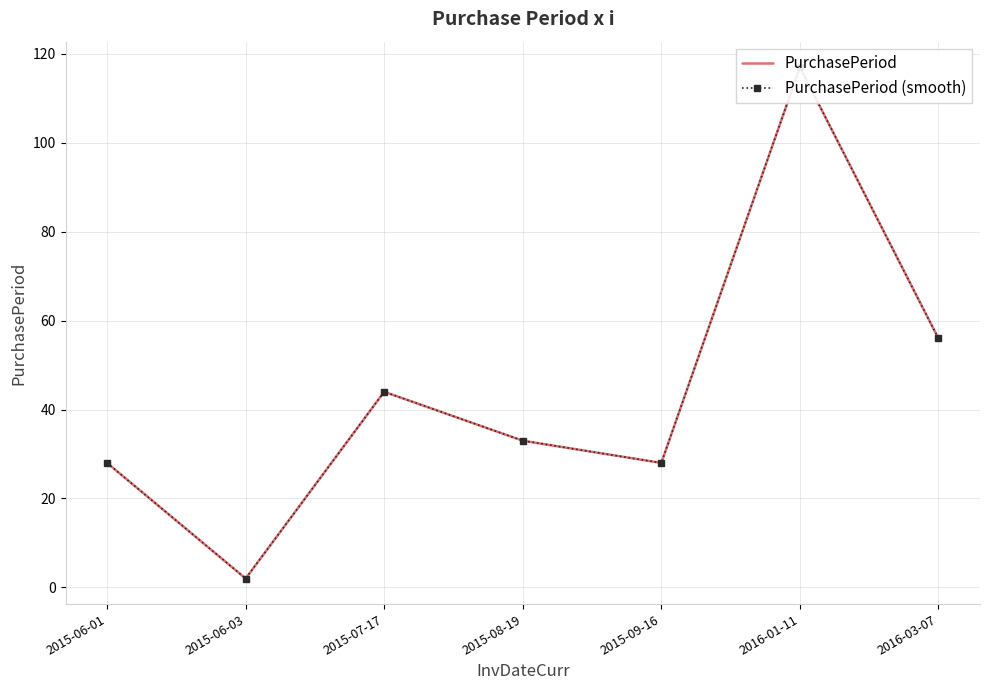

What is the maximum value for PurchasePeriod?

117